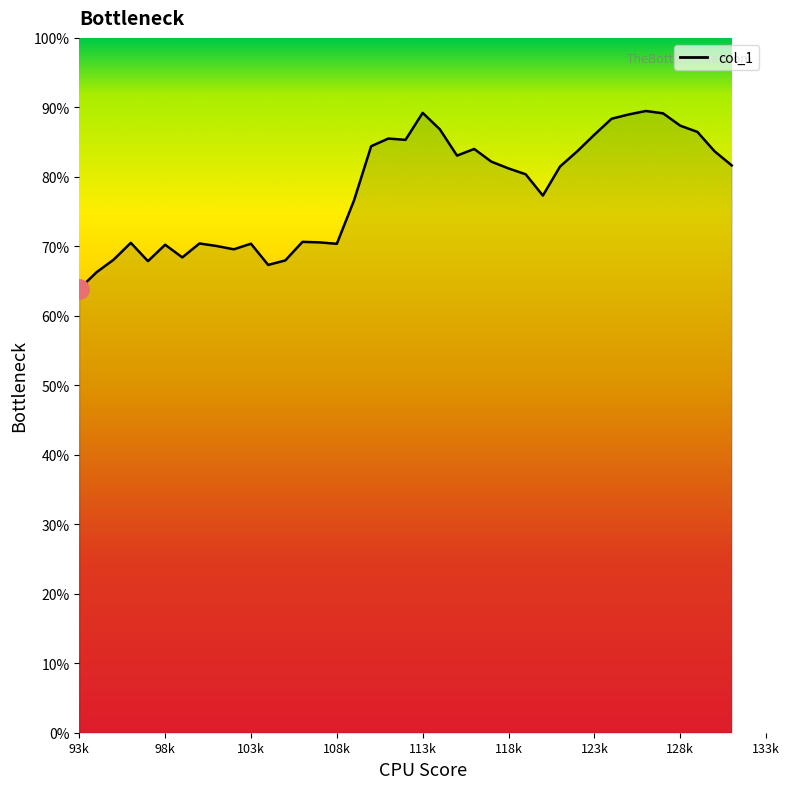

Is this an area chart (filled region under the line)?

Yes